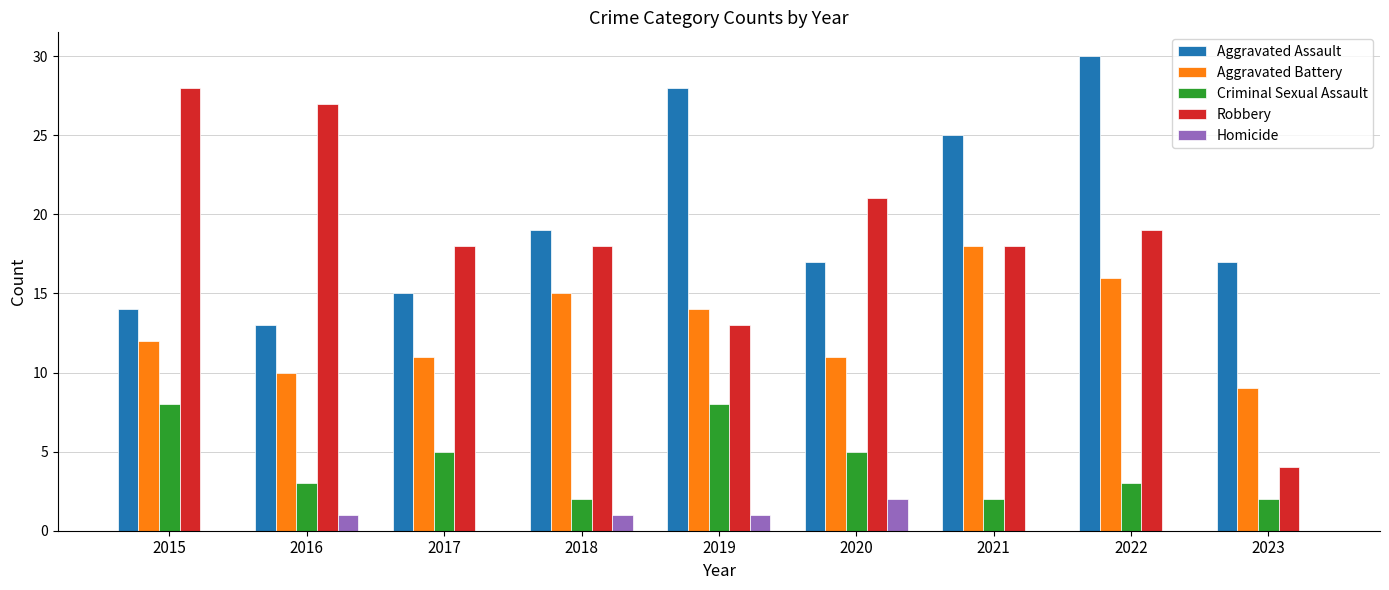

Is it true that Aggravated Assault equals 3 at 2016?

False